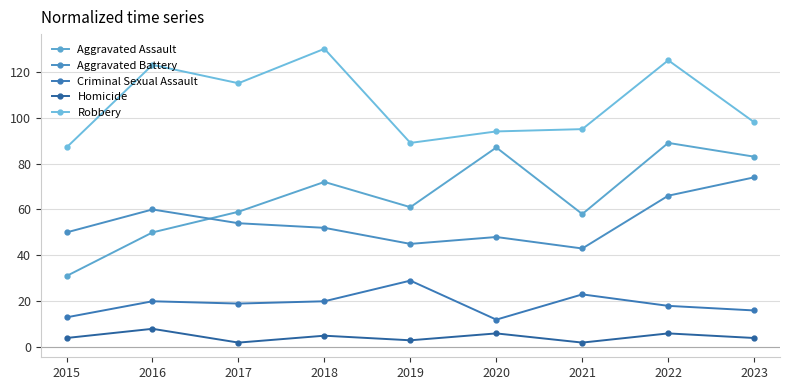

Does the chart display data point markers on the line(s)?

Yes